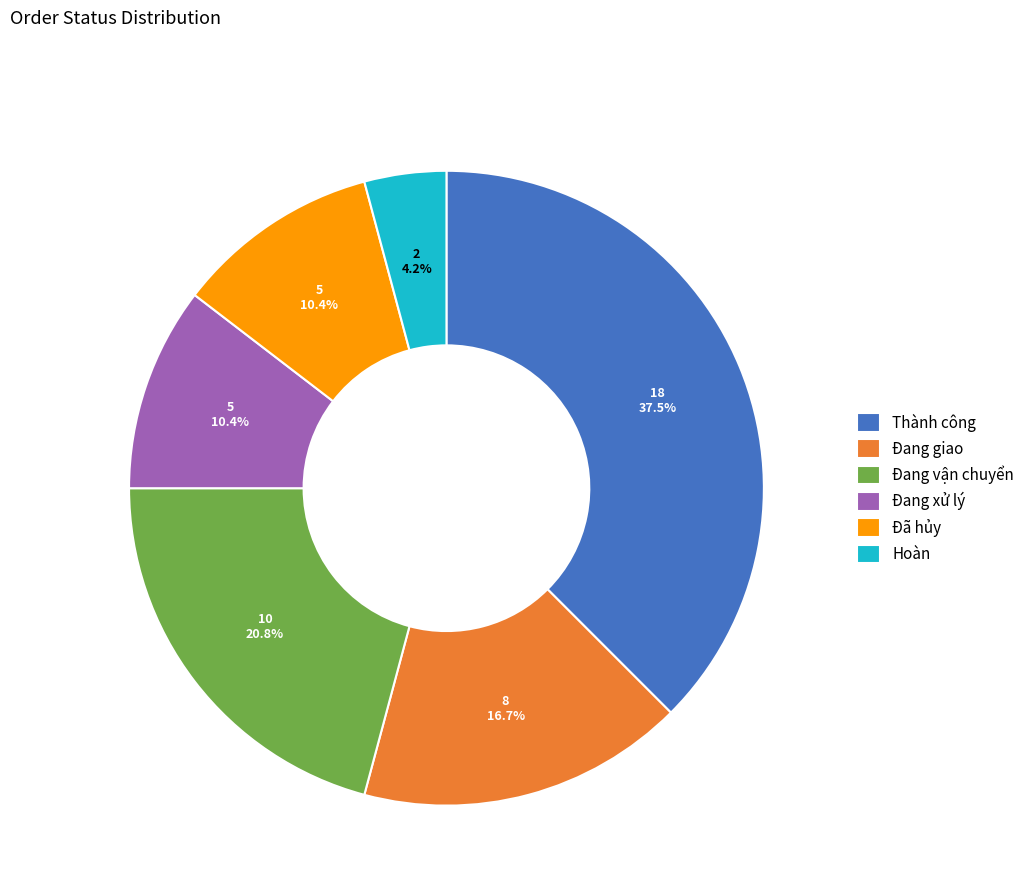

Which category has the smallest portion of the pie?

Hoàn